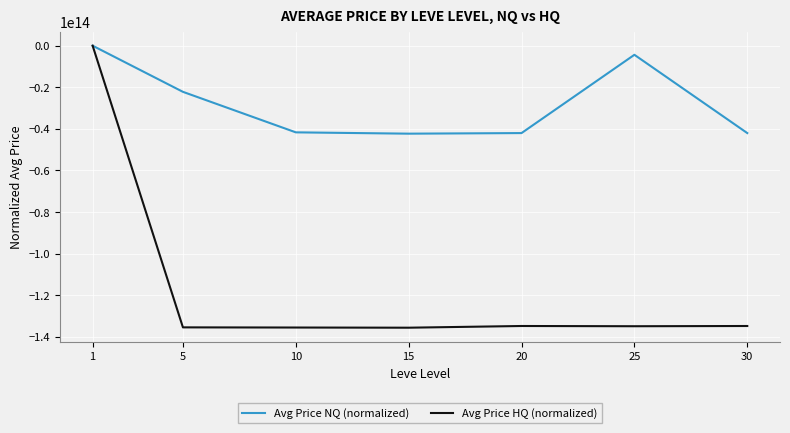

True or false: Avg Price NQ (normalized) has more than 2 interior local peaks.

False